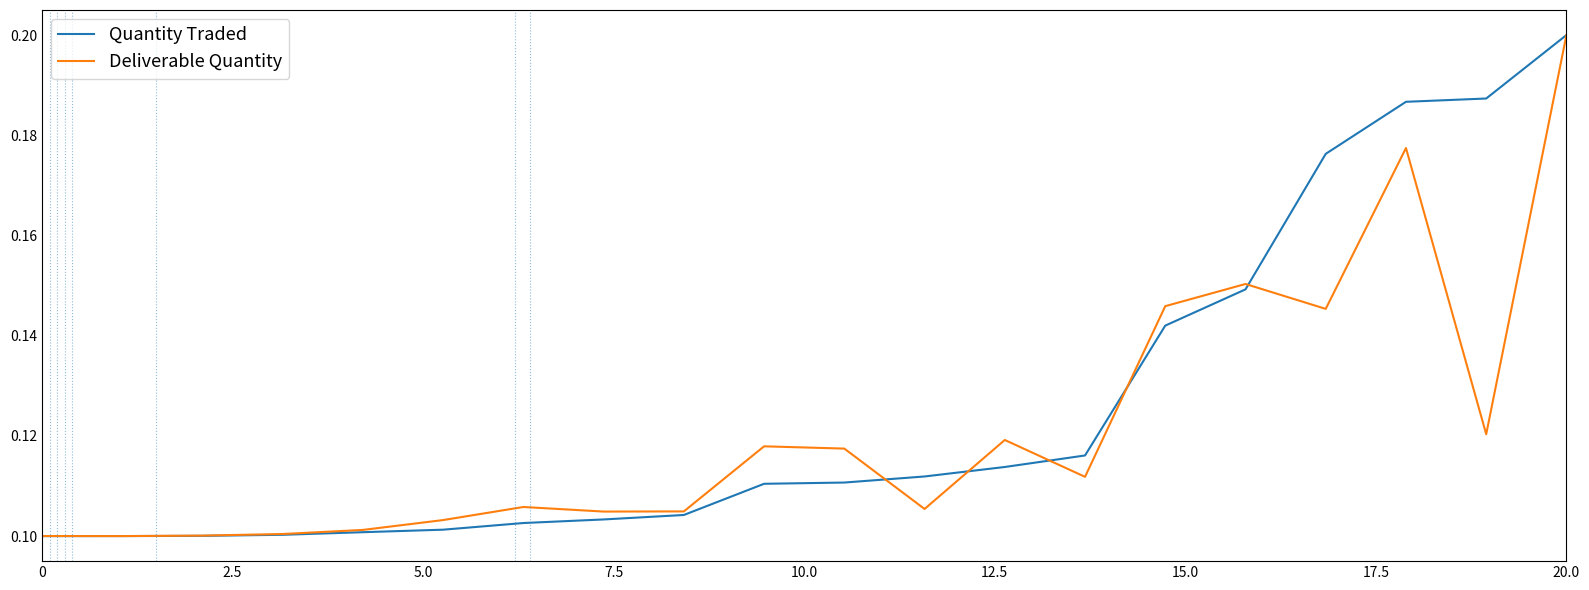

How many lines are shown in the chart?

2